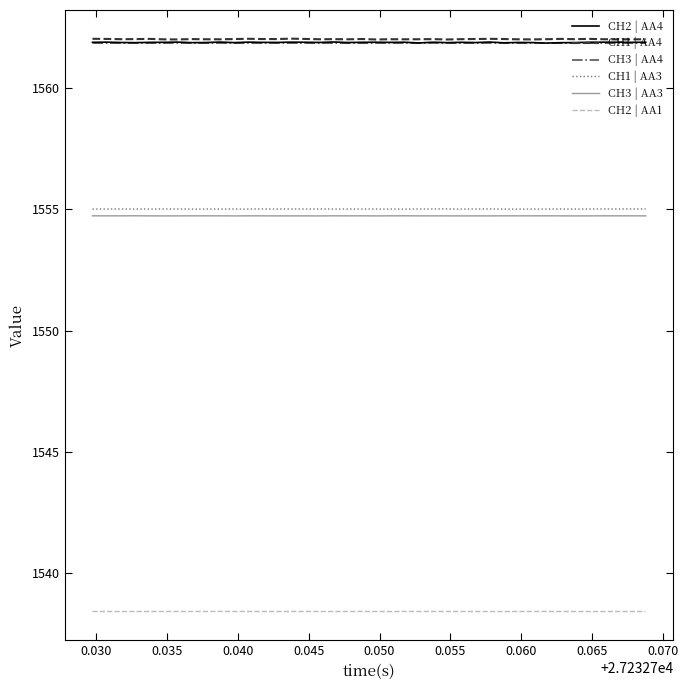

True or false: CH2 | AA1 and CH2 | AA4 intersect in this chart.

False